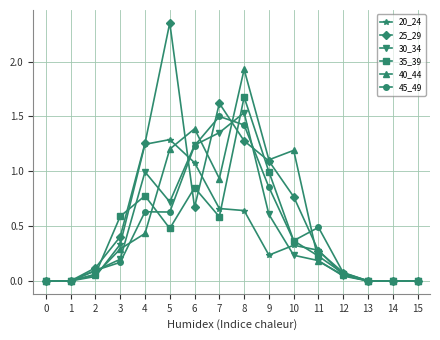

What is the total value across all series at 8?

8.5